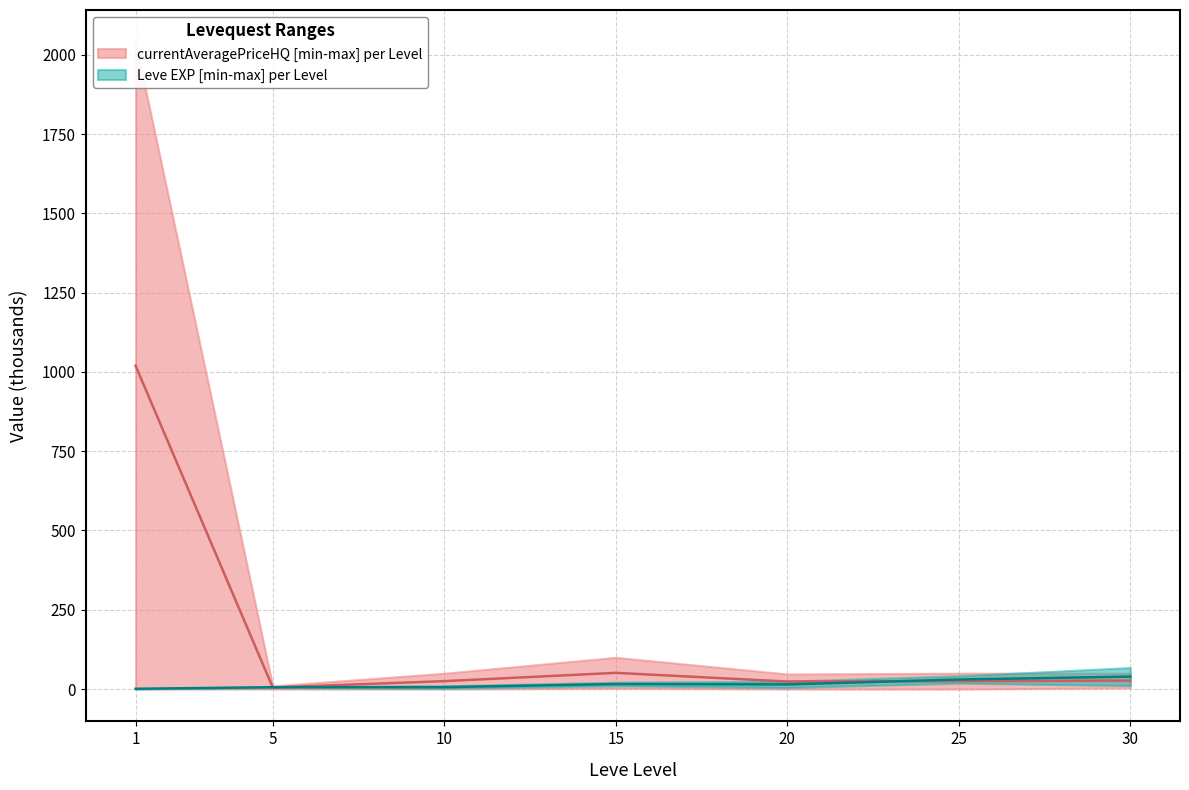

What is the average value of the currentAveragePriceHQ upper series?

168.0